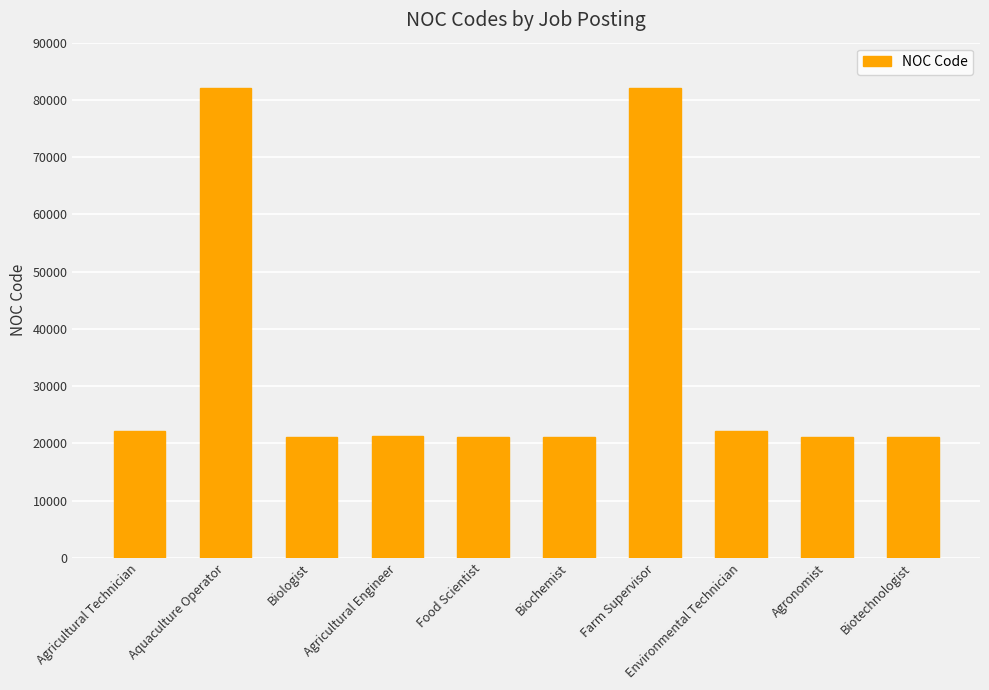

Between Environmental Technician and Aquaculture Operator, which is larger?

Aquaculture Operator